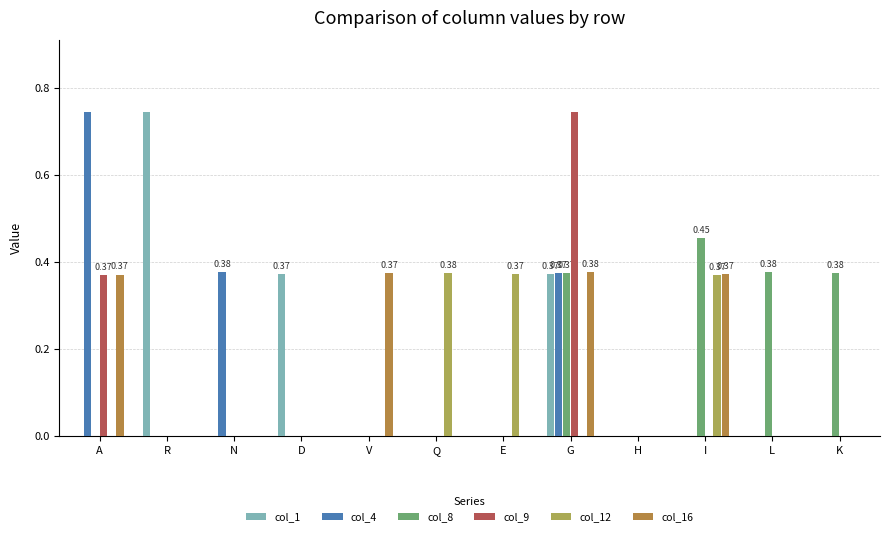

Reading left to right, transcribe all the data shown in this chart.

col_1: A=0.0	R=0.7	N=0.0	D=0.4	V=0.0	Q=0.0	E=0.0	G=0.4	H=0.0	I=0.0	L=0.0	K=0.0
col_4: A=0.7	R=0.0	N=0.4	D=0.0	V=0.0	Q=0.0	E=0.0	G=0.4	H=0.0	I=0.0	L=0.0	K=0.0
col_8: A=0.0	R=0.0	N=0.0	D=0.0	V=0.0	Q=0.0	E=0.0	G=0.4	H=0.0	I=0.5	L=0.4	K=0.4
col_9: A=0.4	R=0.0	N=0.0	D=0.0	V=0.0	Q=0.0	E=0.0	G=0.7	H=0.0	I=0.0	L=0.0	K=0.0
col_12: A=0.0	R=0.0	N=0.0	D=0.0	V=0.0	Q=0.4	E=0.4	G=0.0	H=0.0	I=0.4	L=0.0	K=0.0
col_16: A=0.4	R=0.0	N=0.0	D=0.0	V=0.4	Q=0.0	E=0.0	G=0.4	H=0.0	I=0.4	L=0.0	K=0.0